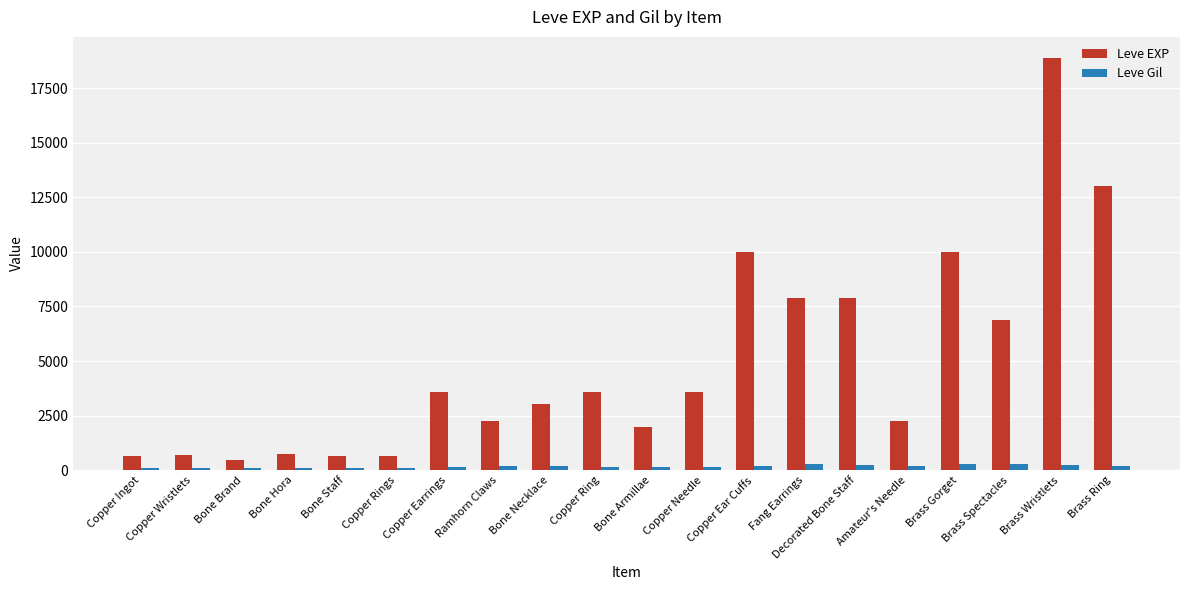

What is the value of the Leve EXP bar at the 9th from the left?

3040